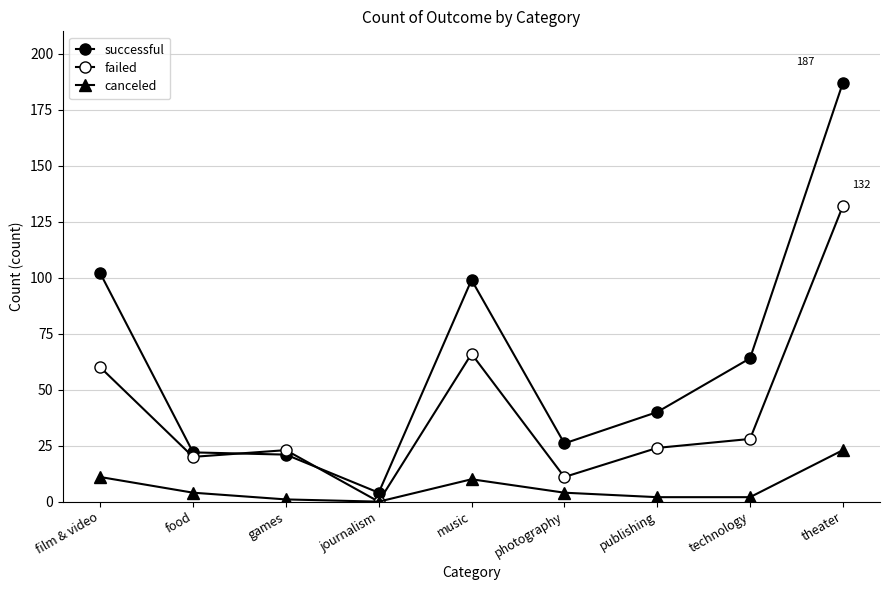

What is the label of the 1st point from the left?

film & video